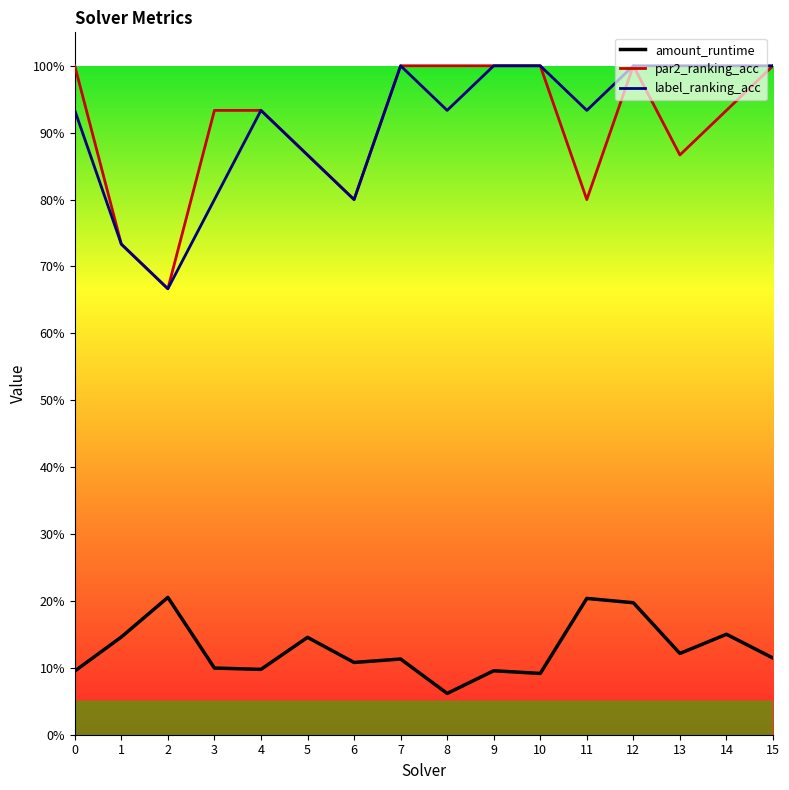

True or false: par2_ranking_acc has more than 1 points higher than both neighbors.

False